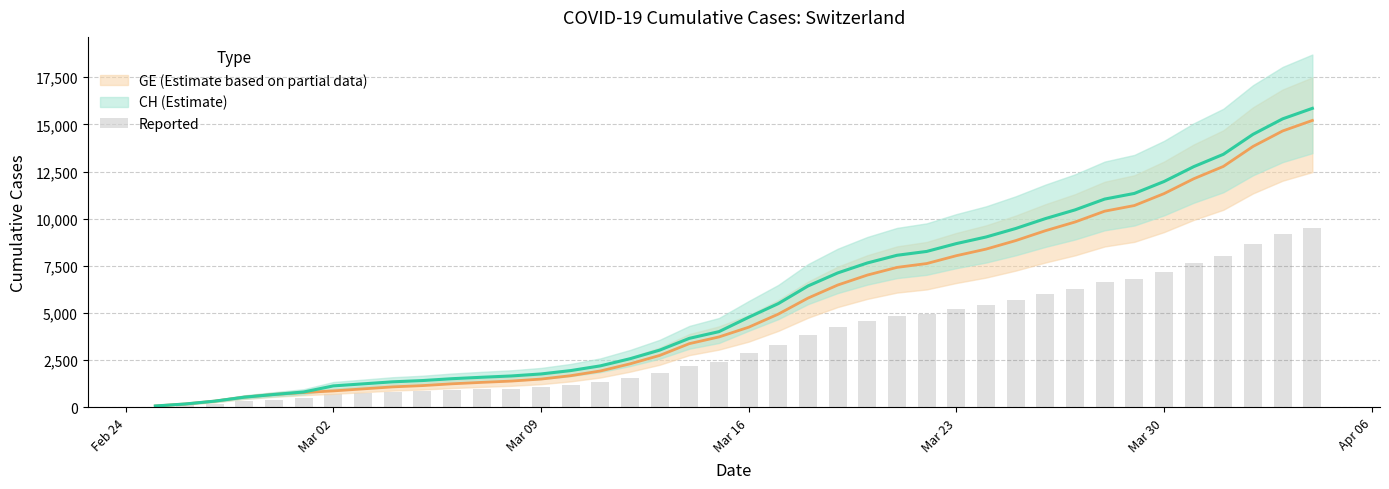

Which series changed the most between 2020-03-01 and 2020-03-08?

CH